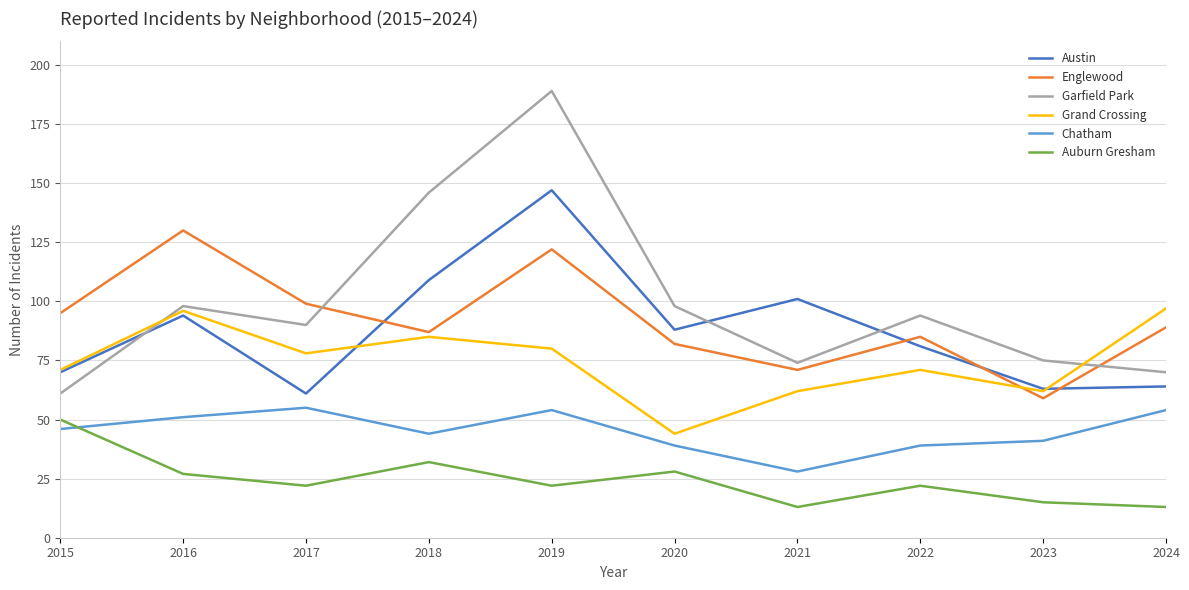

What is the minimum value for Grand Crossing?

44